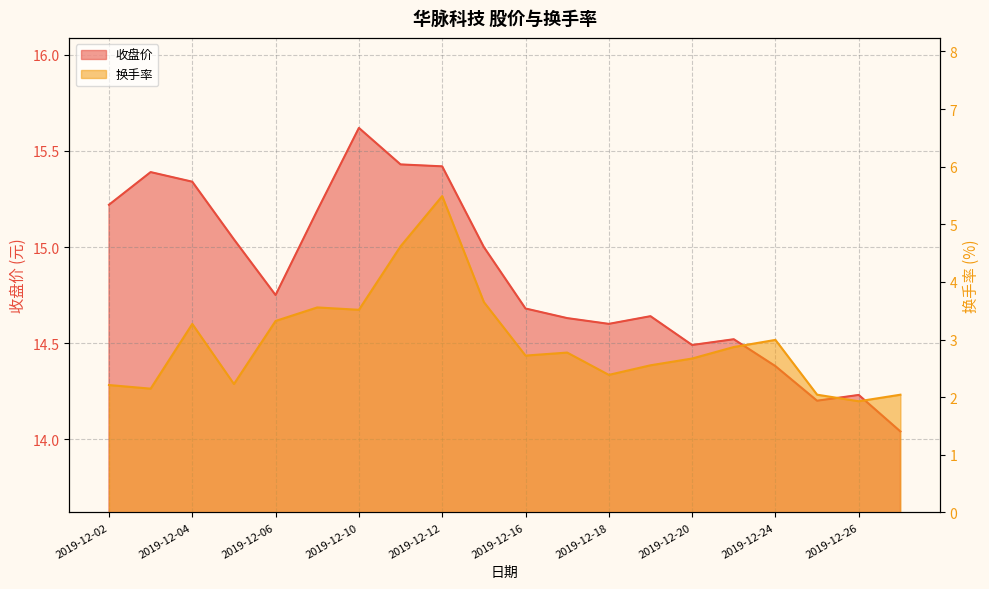

What is the value of the 换手率 point at the 20th from the left?

2.0